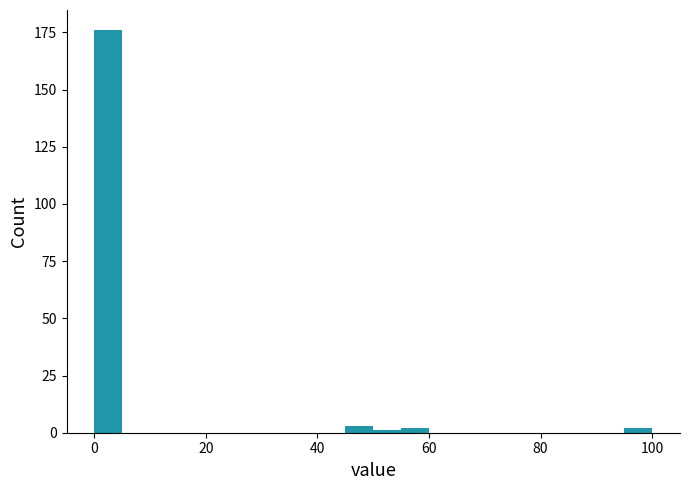

Around what value on the x-axis is the tallest bar? Give the approximate position of its centre, as read against the axis.

2